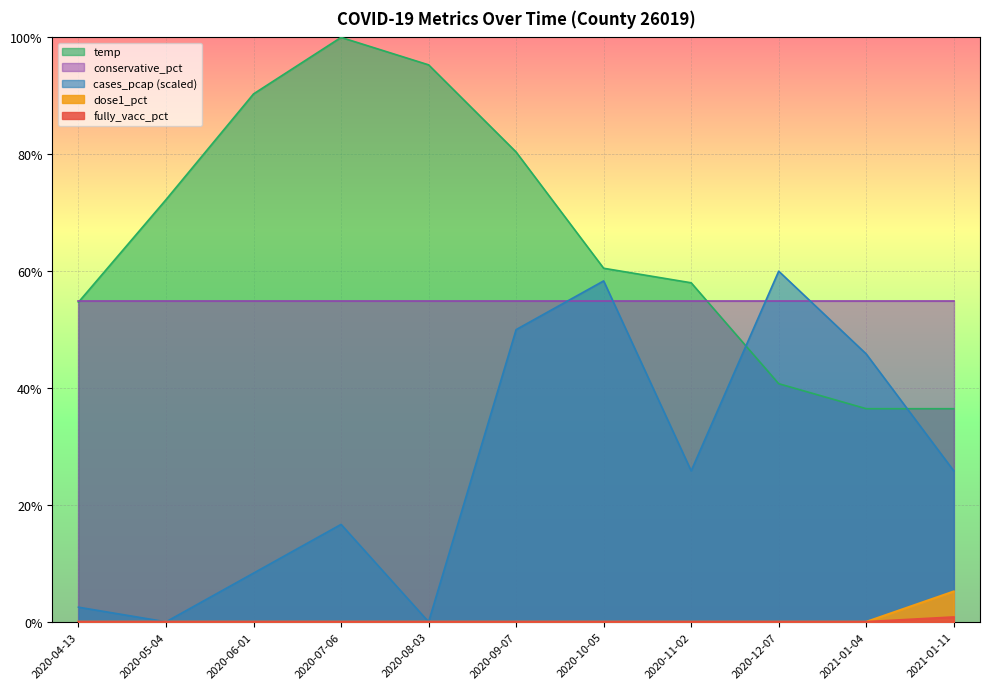

True or false: cases_pcap_scaled and fully_vacc_pct intersect in this chart.

False